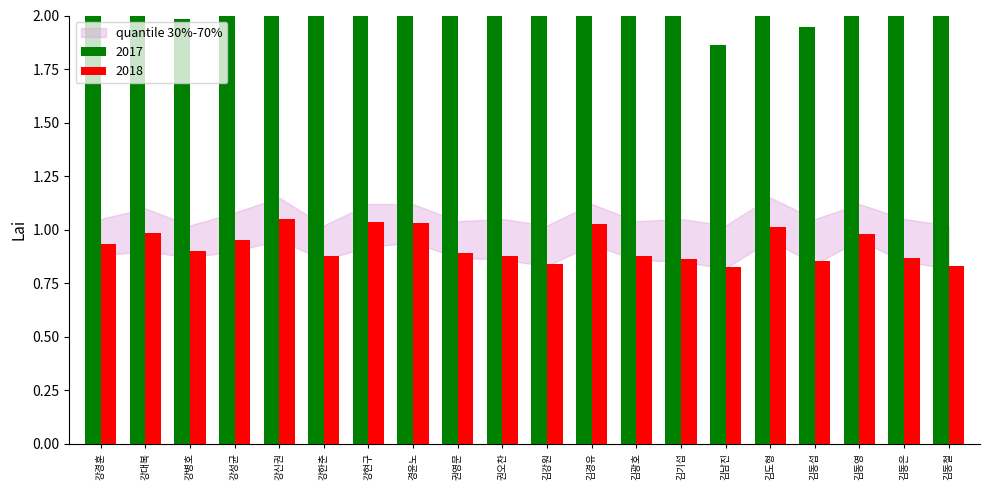

What position from the right is 경윤노?

13